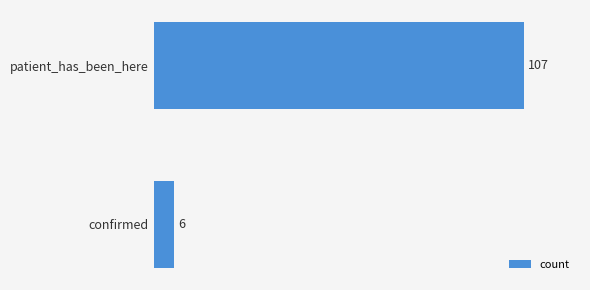

How many values are between 6 and 107?

2